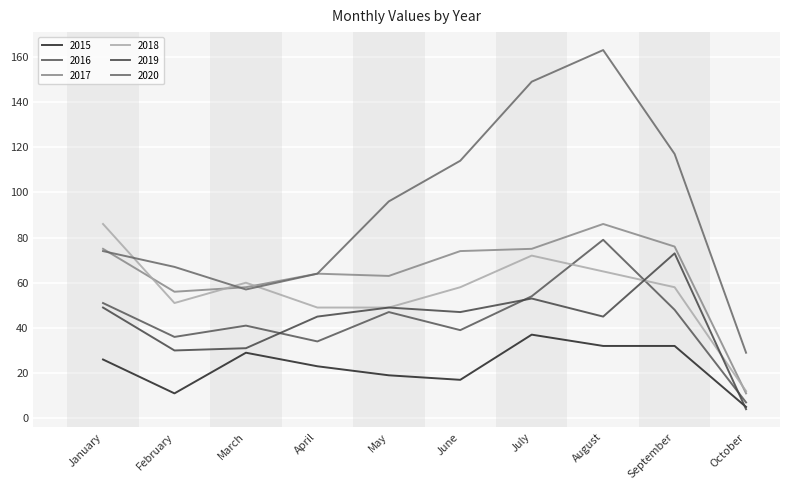

Is it true that 2018 equals 86 at January?

True